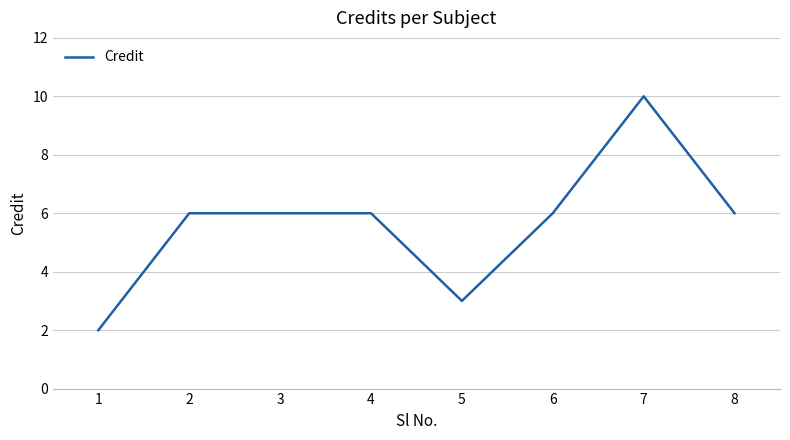

Does the chart have visible grid lines?

Yes